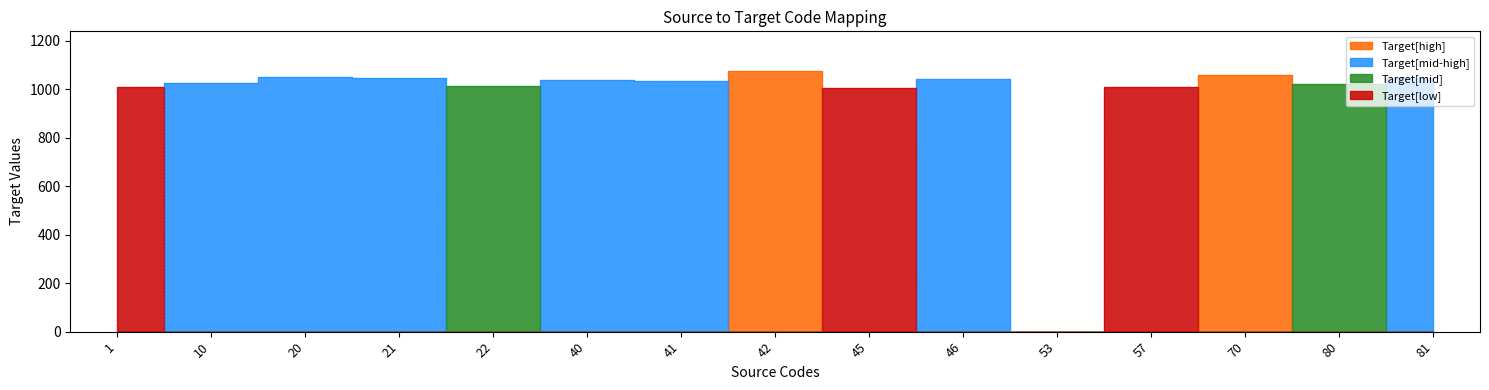

Rank the categories by value from lowest to highest.

53, 45, 1, 57, 22, 80, 10, 41, 40, 46, 21, 81, 20, 70, 42